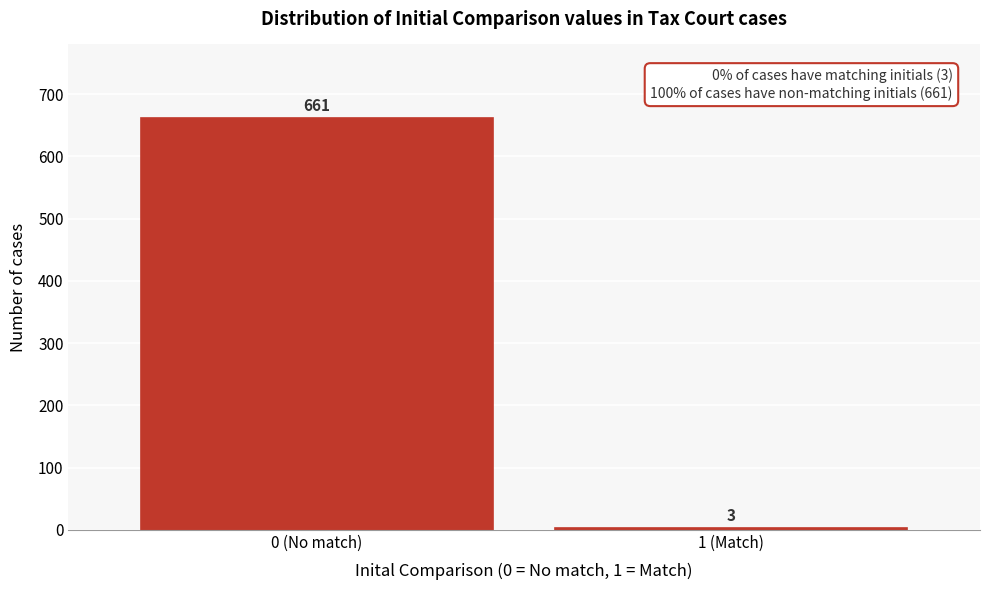

Reading left to right, extract all data points from this chart.

661	3